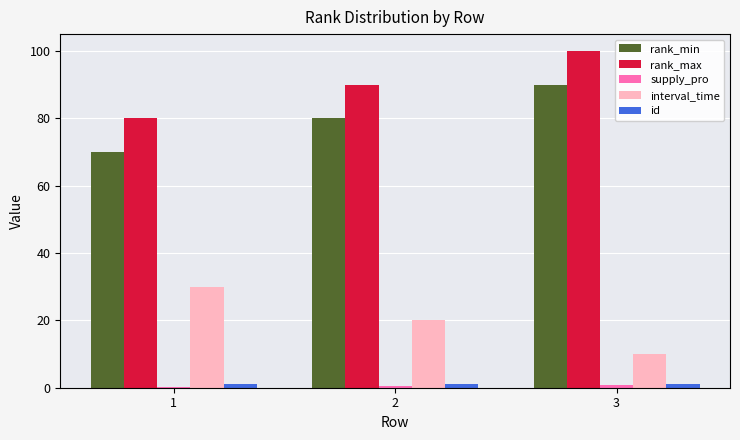

Does the chart contain stacked bars?

No